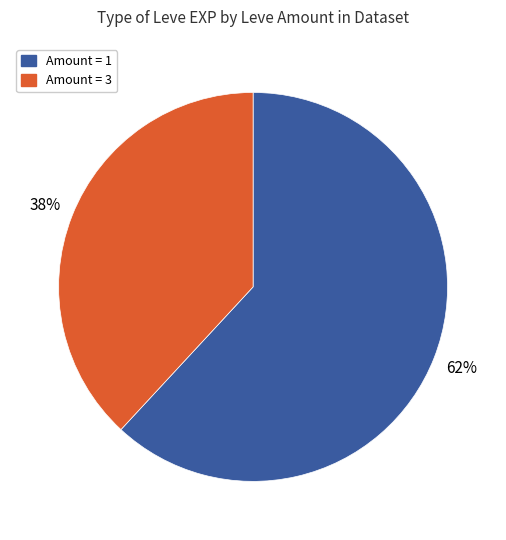

Is there any slice that represents more than half of the pie?

Yes